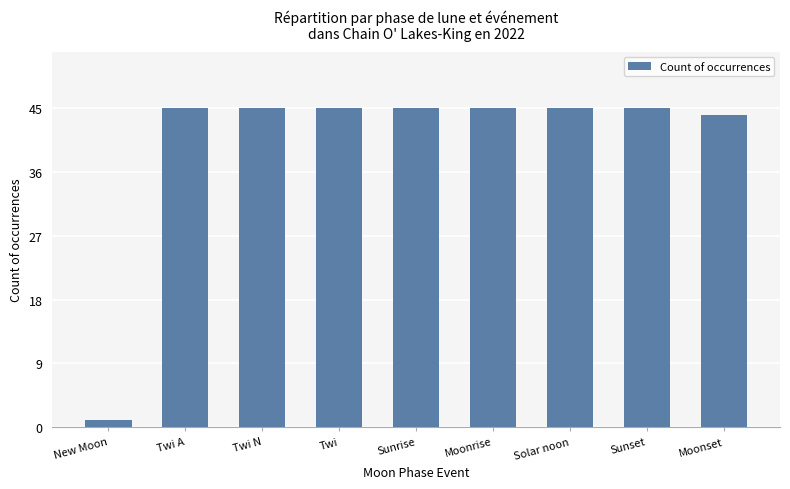

What is the label of the 3rd bar from the right?

Solar noon